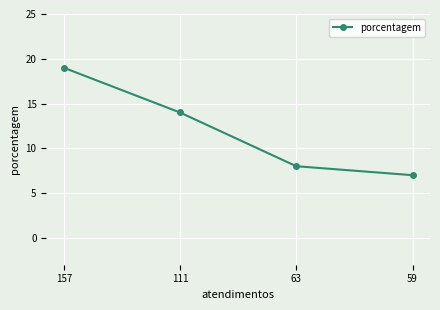

Reading left to right, list all the values displayed in this chart.

19	14	8	7